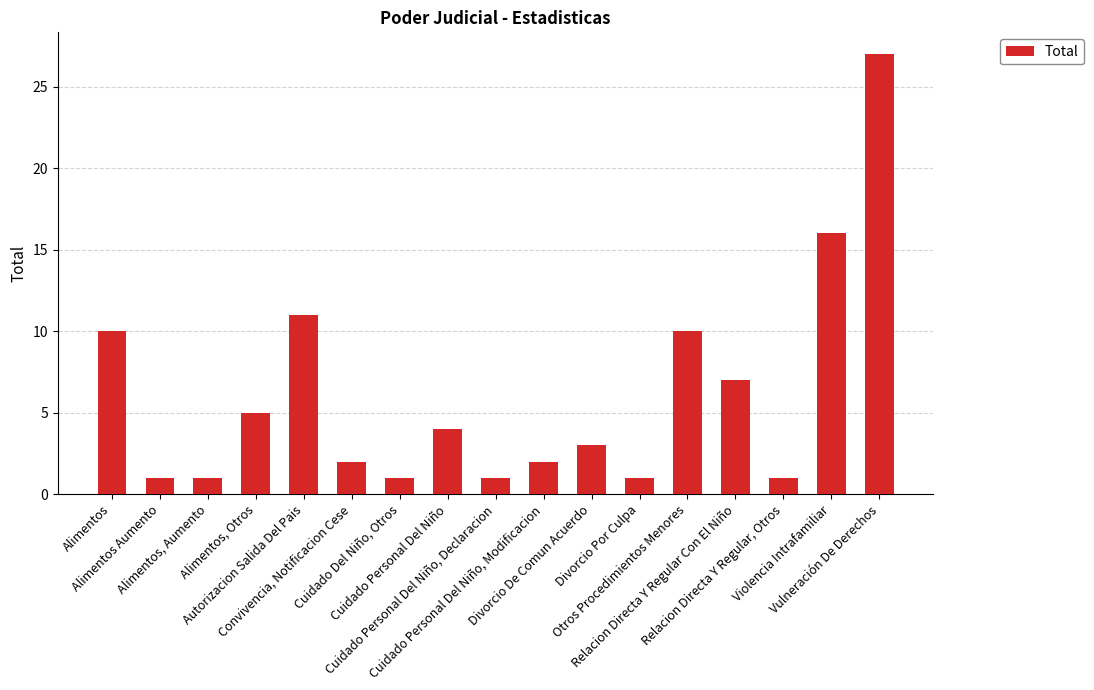

Which has a higher value, Alimentos, Otros or Relacion Directa Y Regular, Otros?

Alimentos, Otros